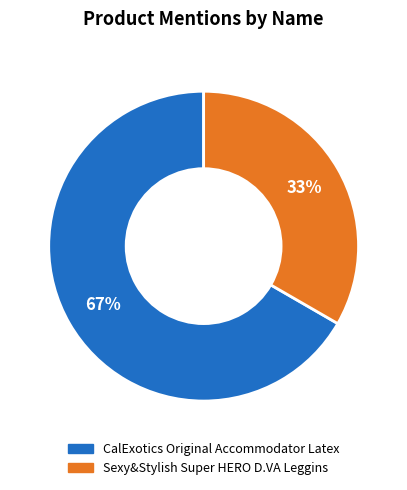

Which category has the smallest portion of the pie?

Sexy&Stylish Super HERO D.VA Leggins